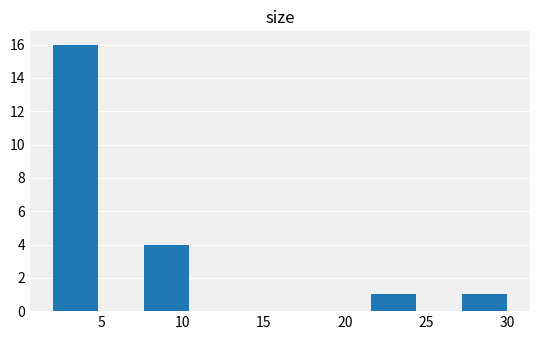

Over which range of the x-axis is the bar tallest?

2.0 to 4.8